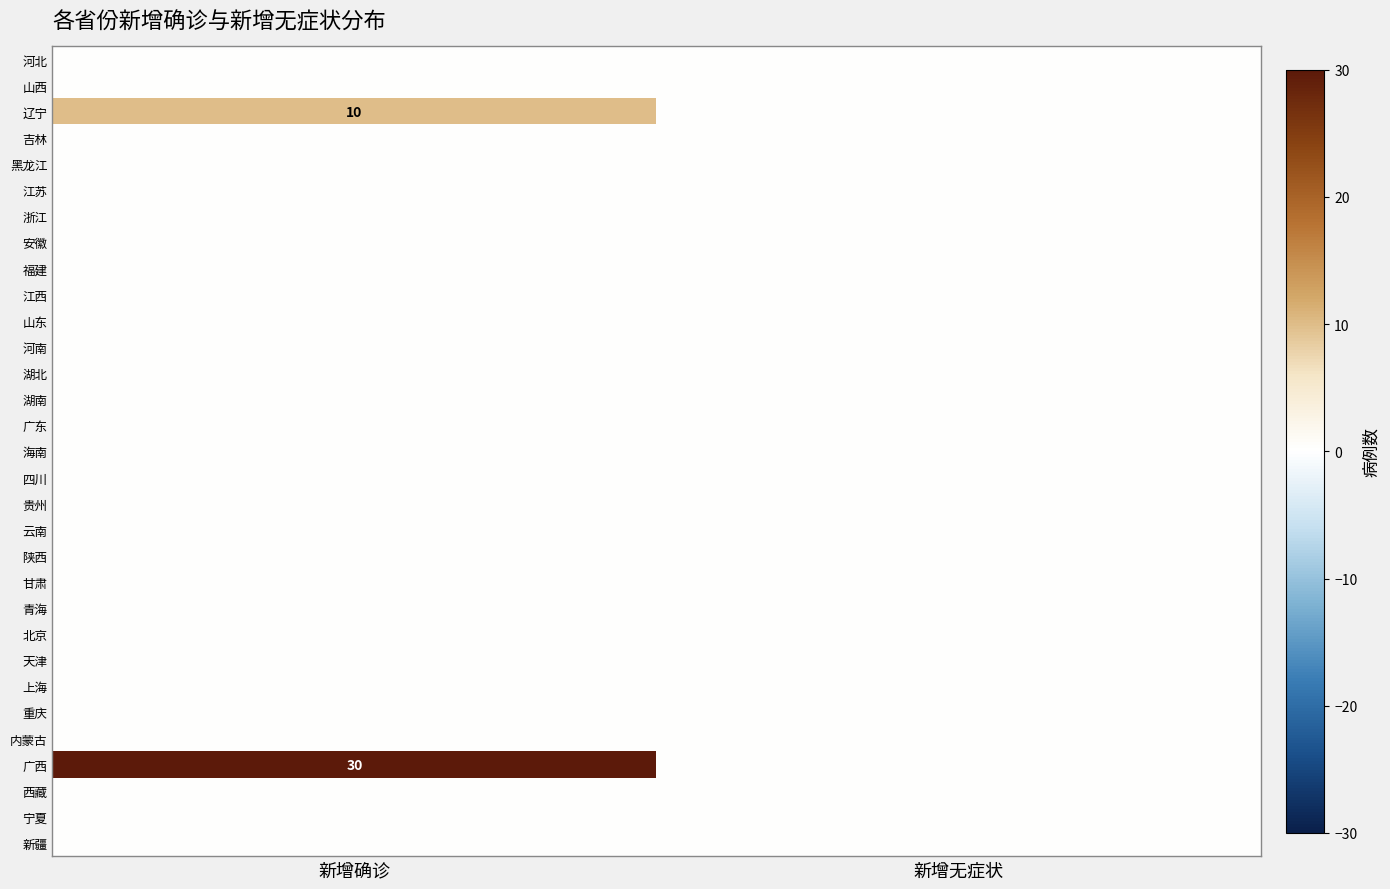

The value of 广西 at 新增确诊 is 30. True or false?

True